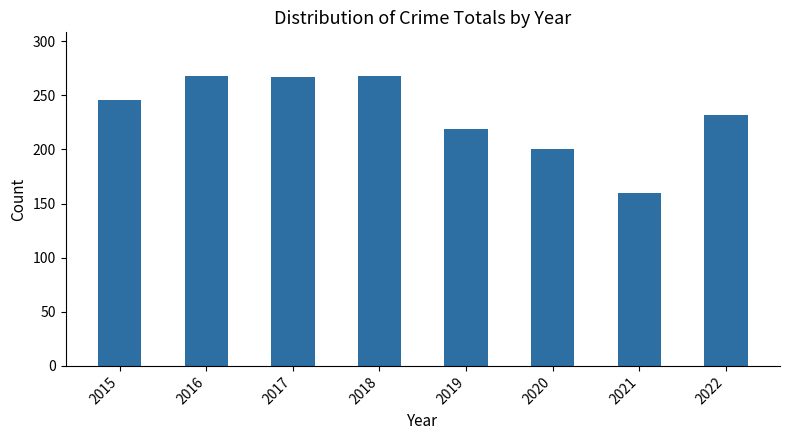

What is the ratio of the value at 2021 to the value at 2016?

0.6